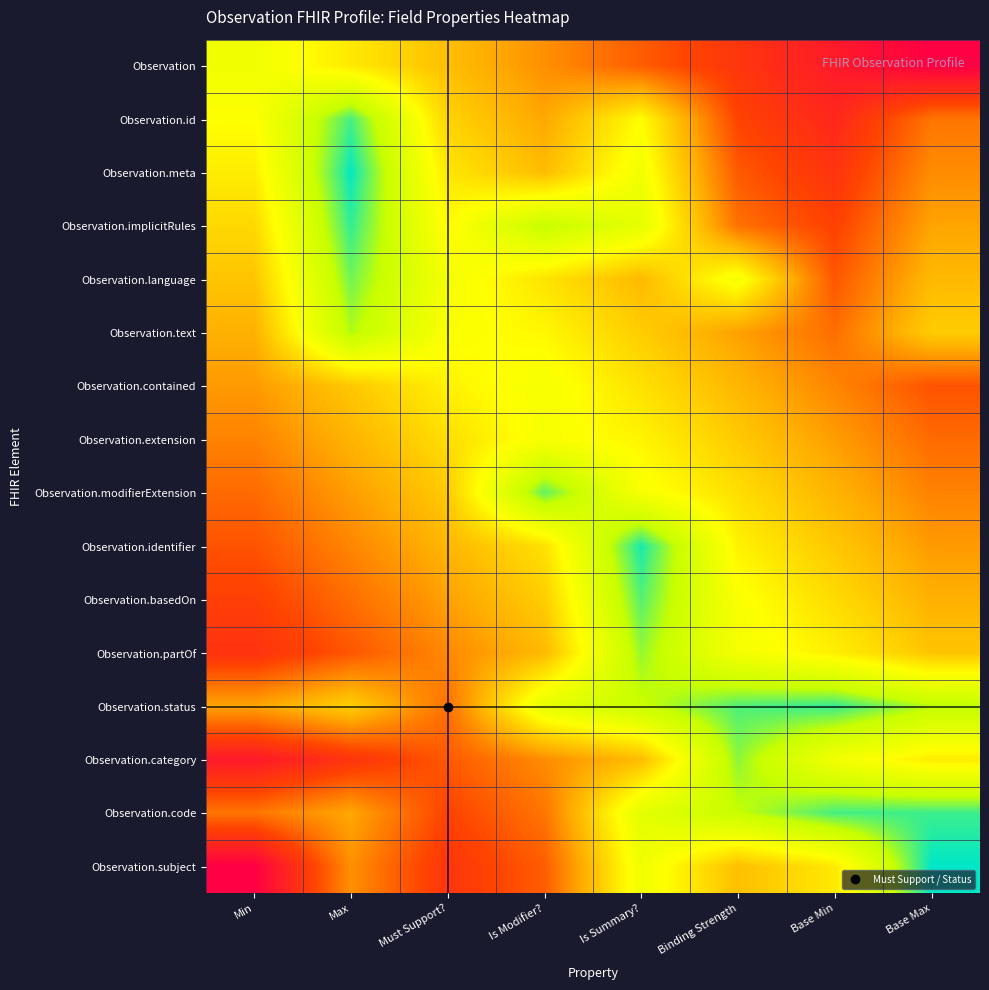

What is the spread (max minus min) of values at Binding Strength?

0.7